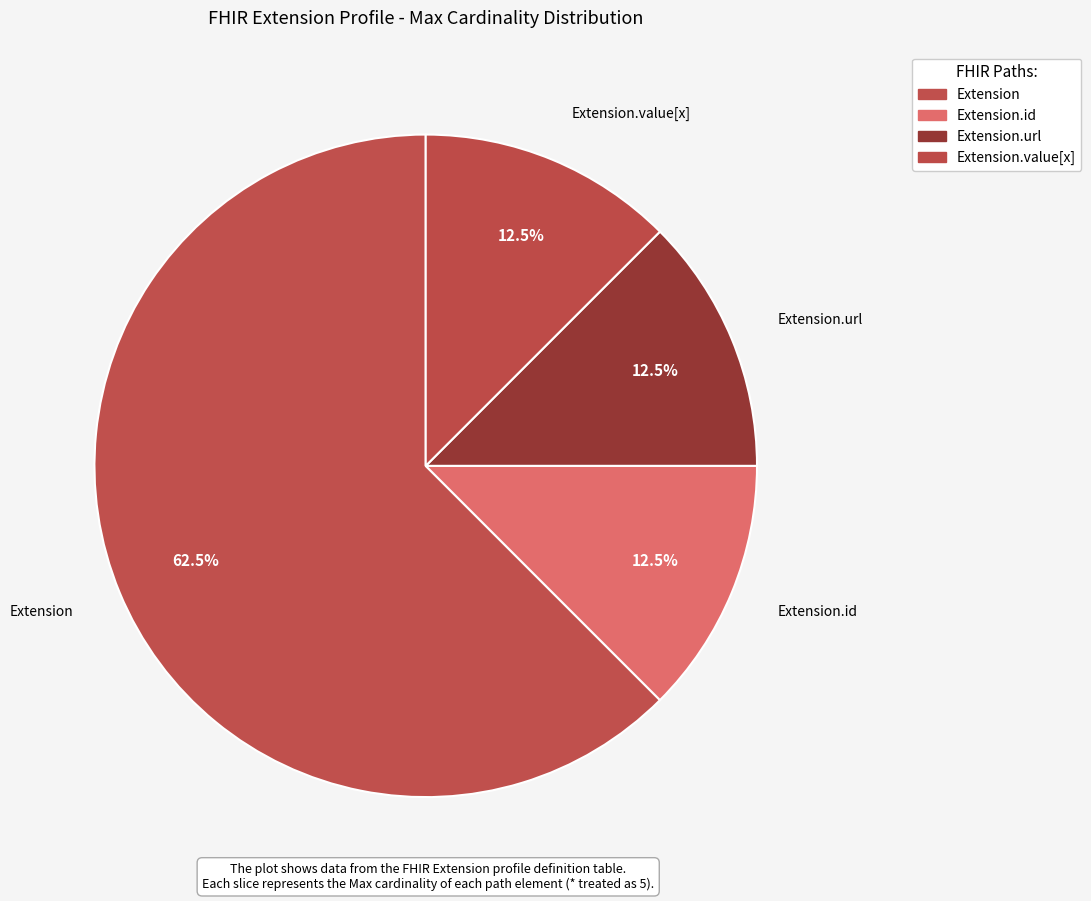

How many slices are in this pie chart?

4